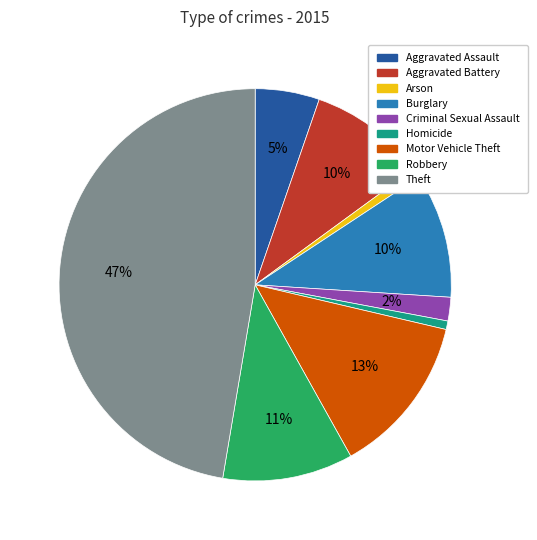

Is it true that Motor Vehicle Theft is 13% of the pie?

True